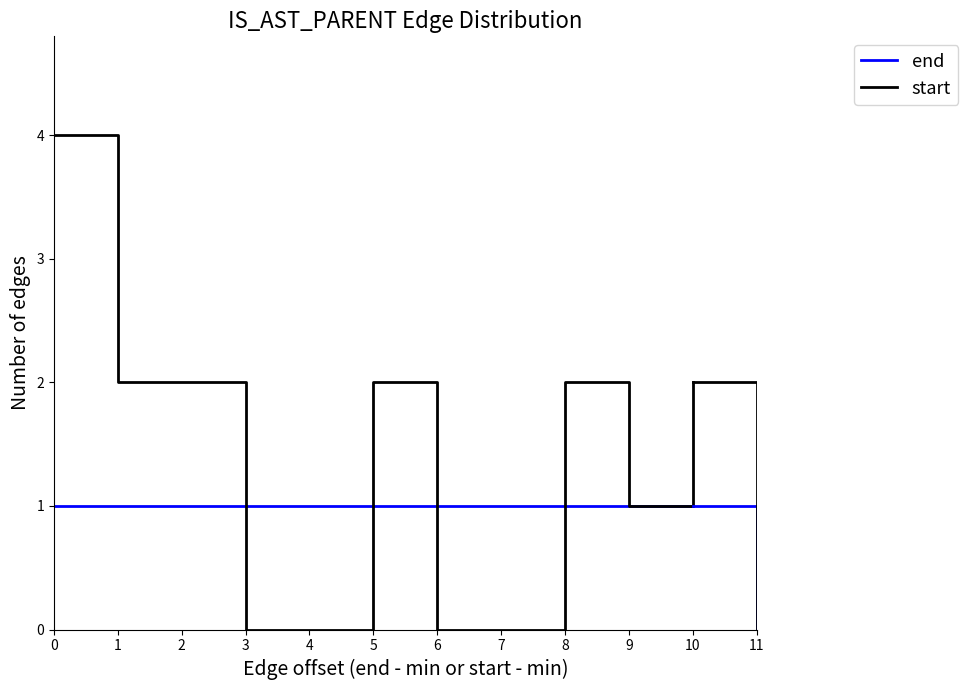

What is the difference between the start values at 0 and 10?

2